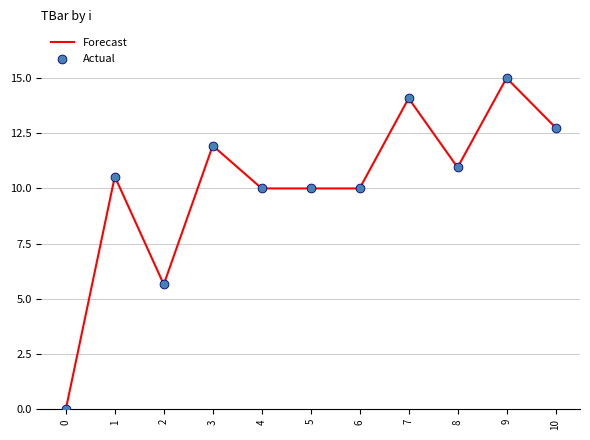

Between 9 and 7, which is larger?

9